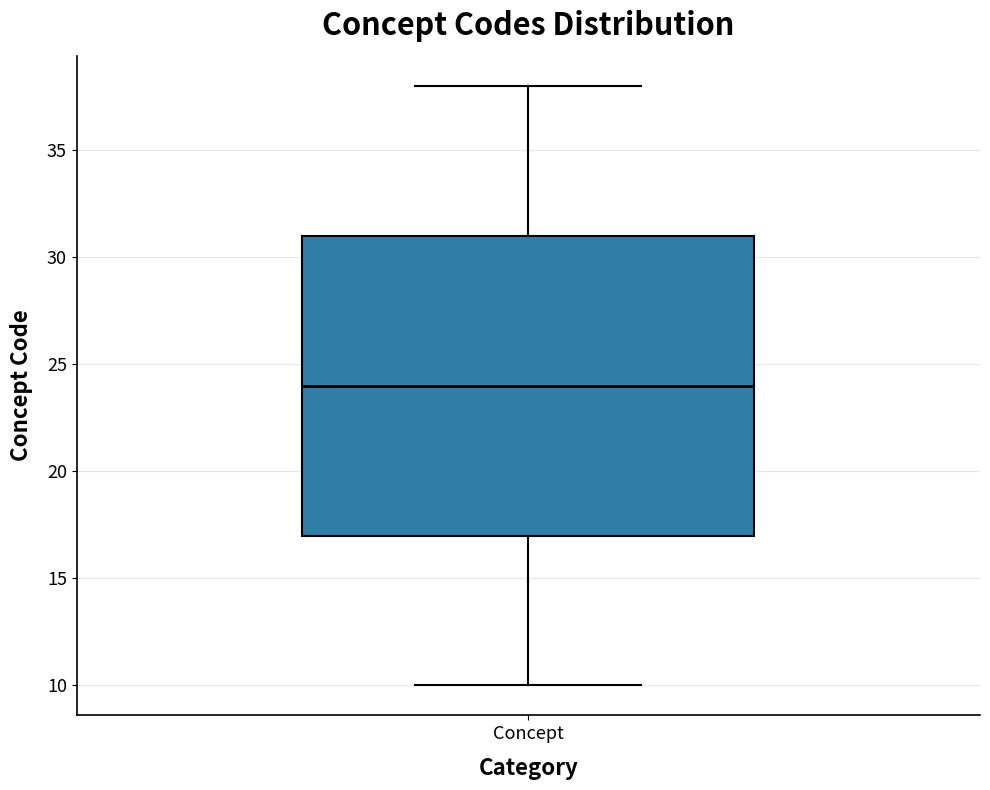

Read this box plot against the y-axis: the position of the median line, the range covered by the box, and the ends of both whiskers. The values are not printed on the chart, so give them approximately, as read against the axis.

median 24, box 17 to 31, whiskers 10 to 38